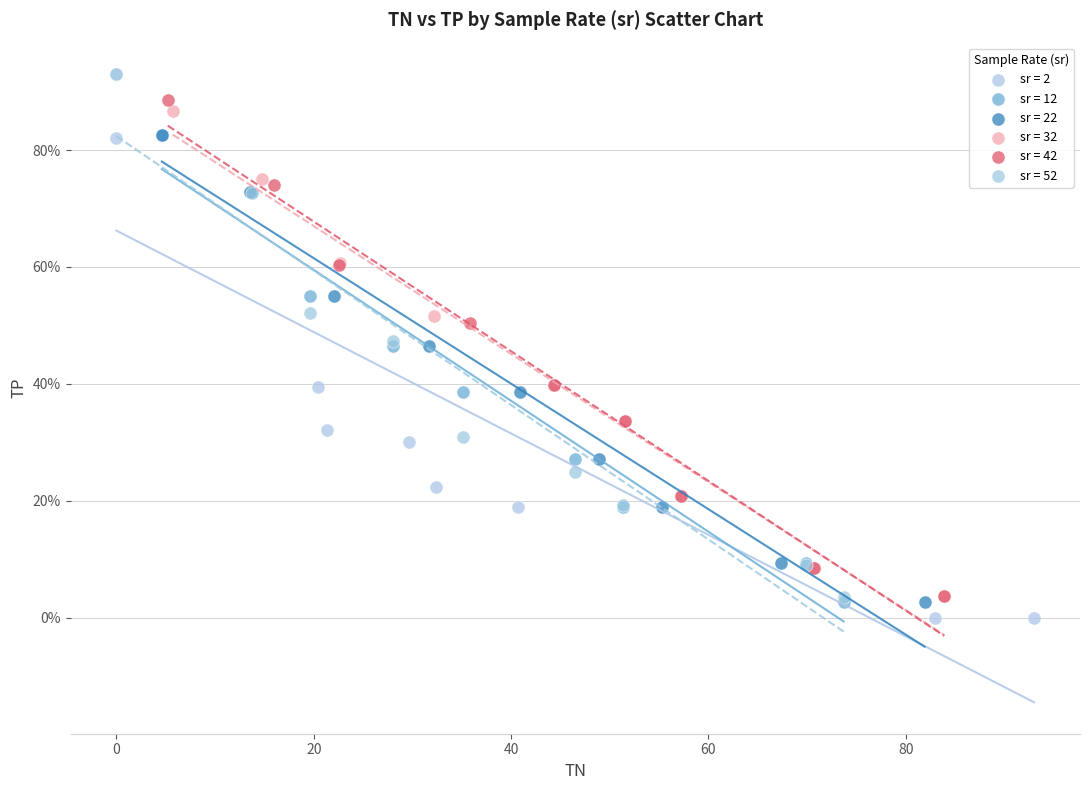

Which series has the largest Y range (max minus min)?

sr = 2